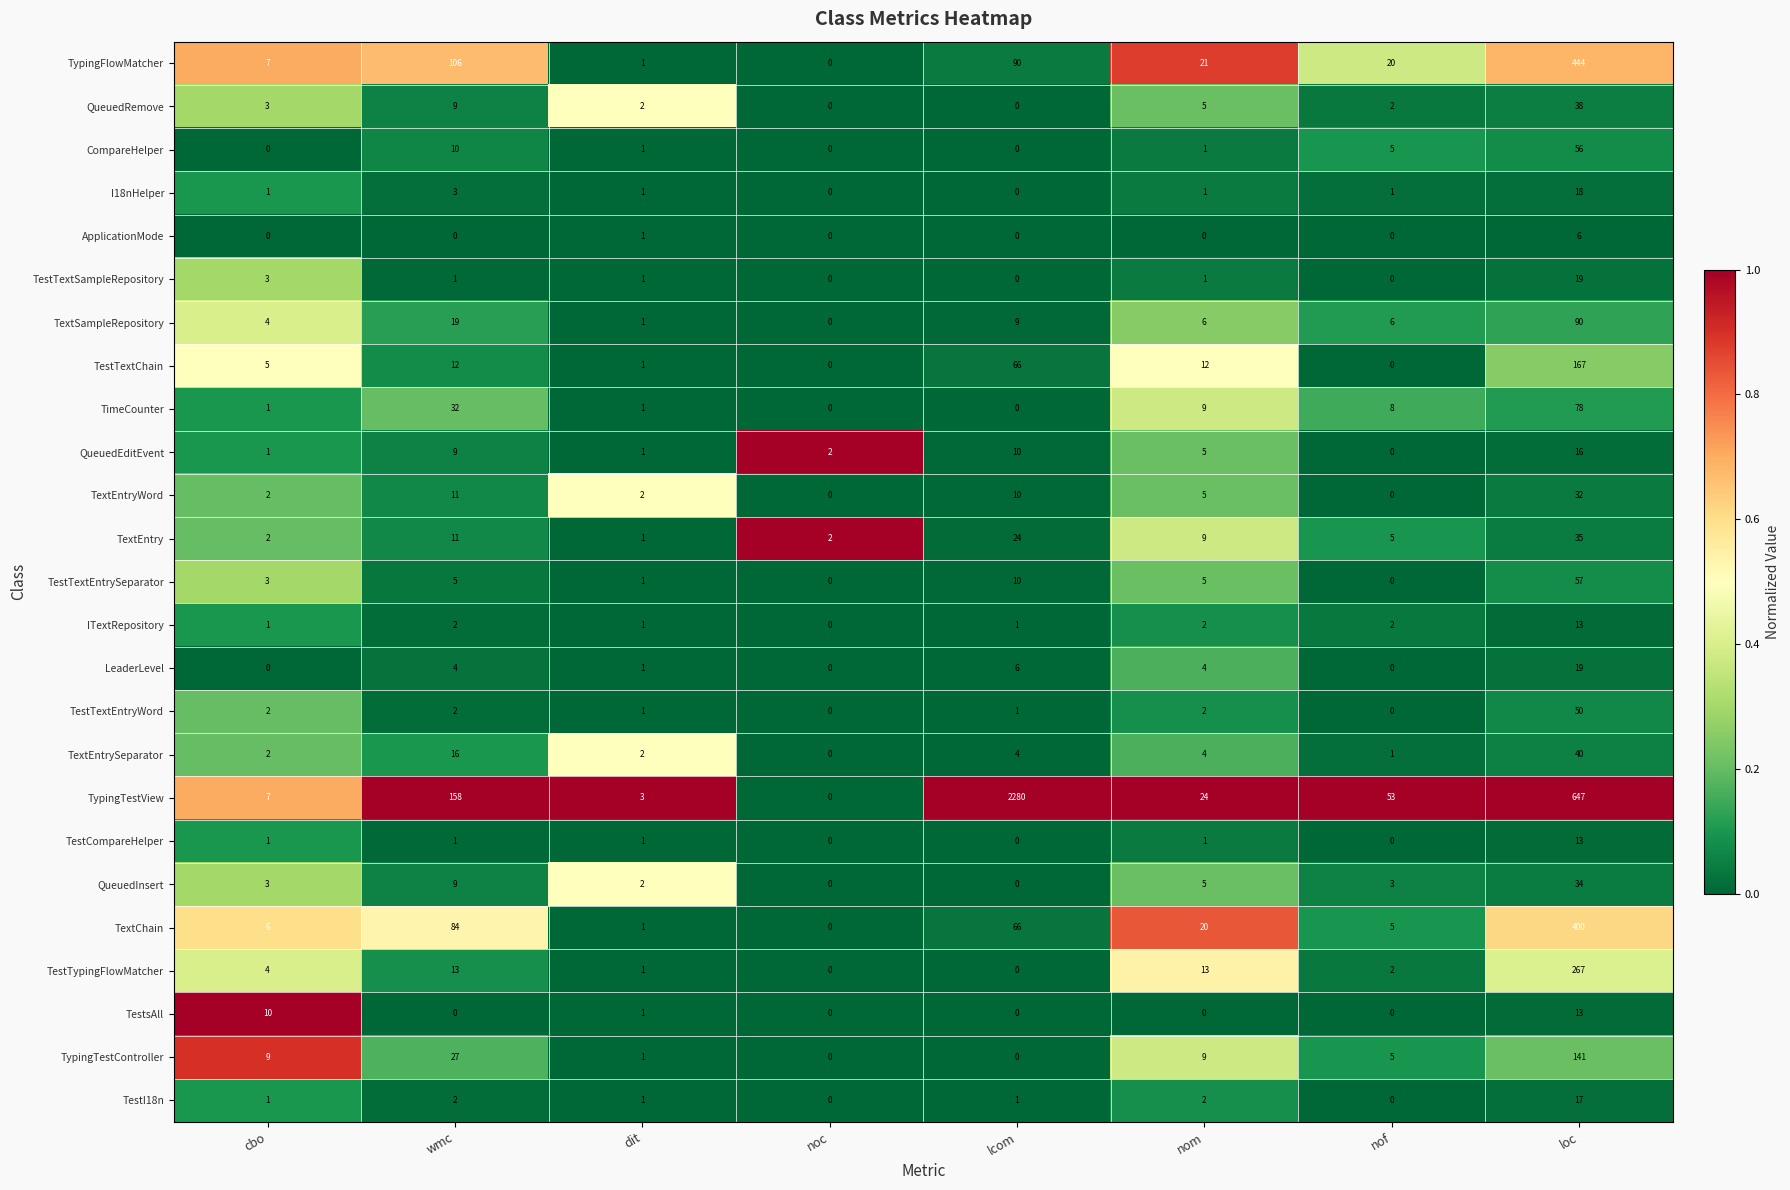

Read the CompareHelper value at loc, to the nearest 10.

60